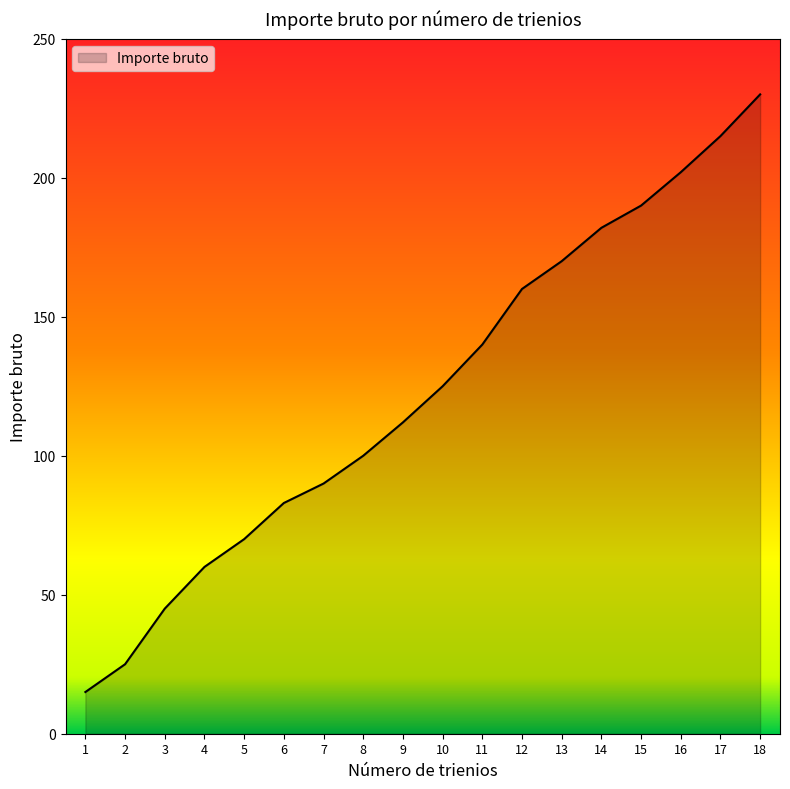

What is the difference between the maximum and minimum values?

215